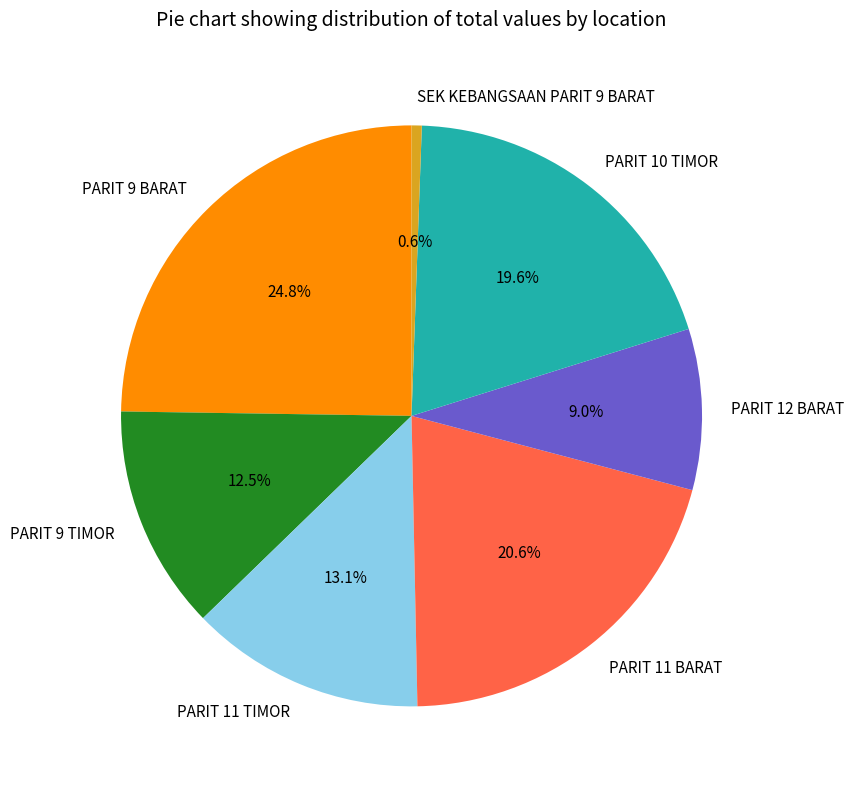

To the nearest percent, what is the difference between the largest and smallest slice percentages?

24%